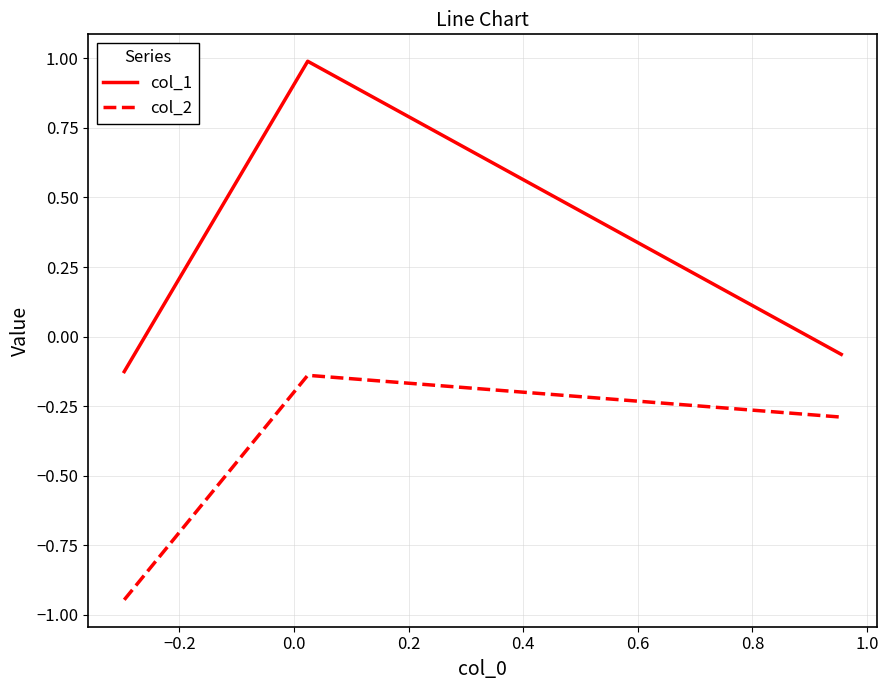

Which series has the widest spread of values?

col_1